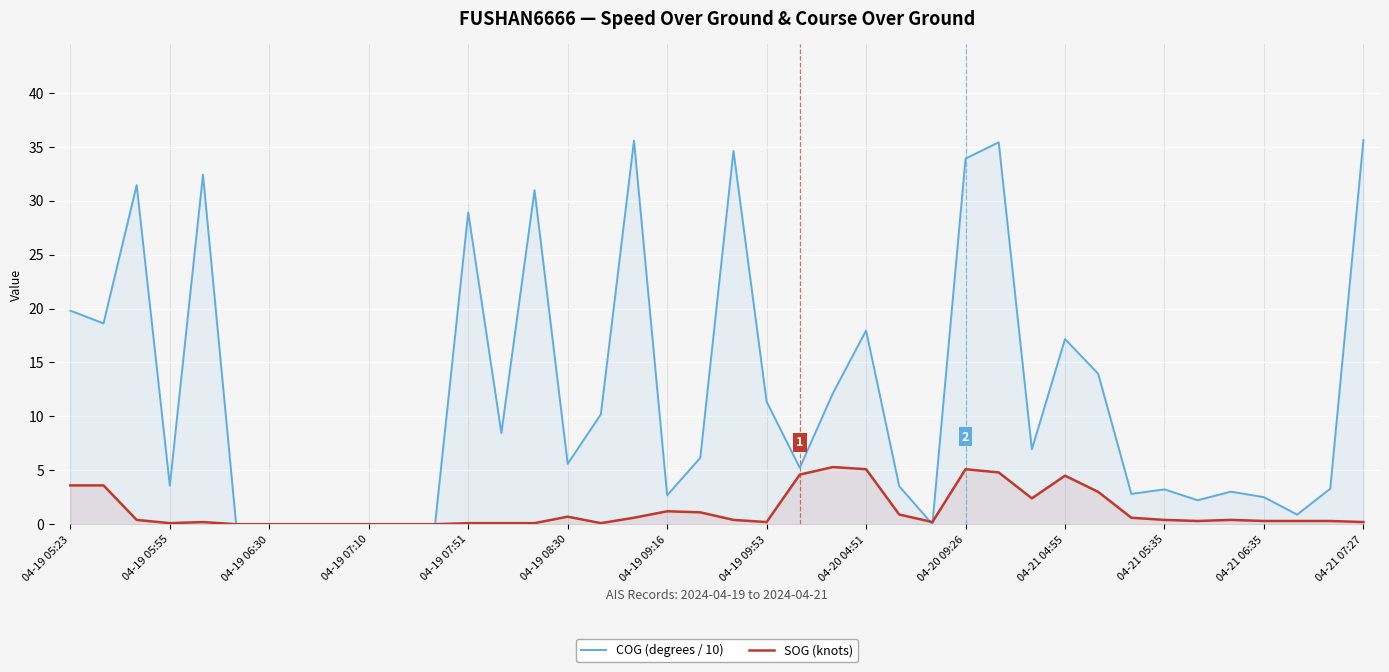

Between which two adjacent categories do COG (degrees / 10) and SOG (knots) first intersect?

25 and 26